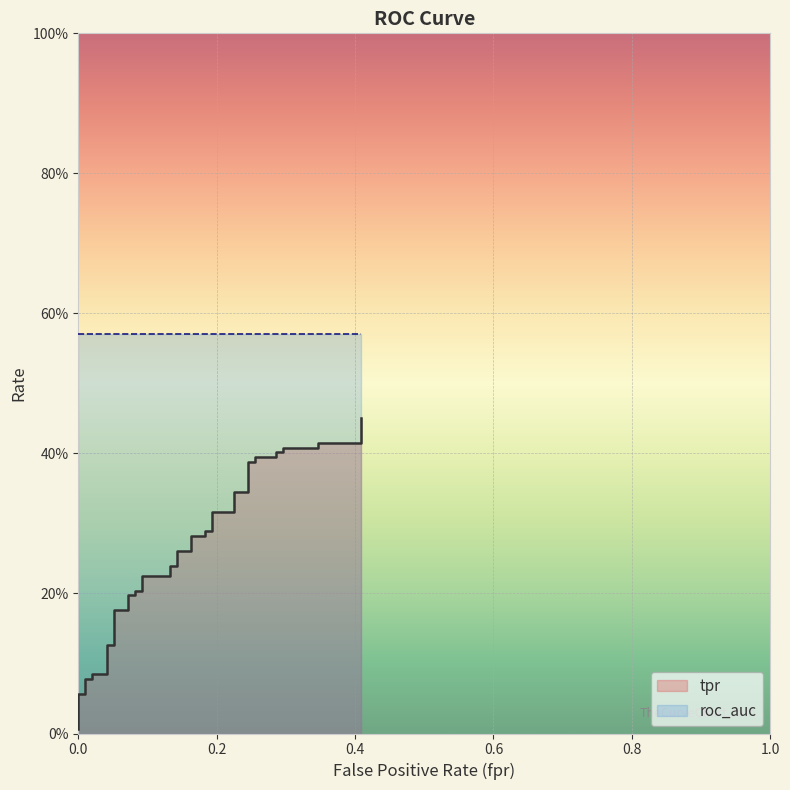

The value at 21 is 0.5. True or false?

False